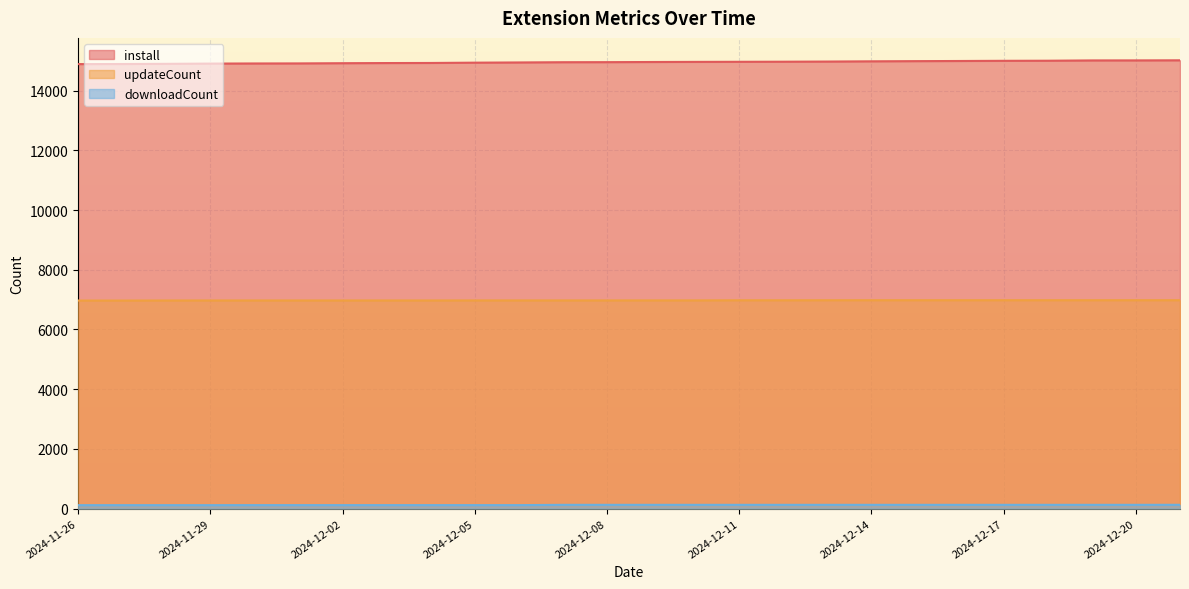

What is the difference between the second highest and second lowest values in the downloadCount series?

11